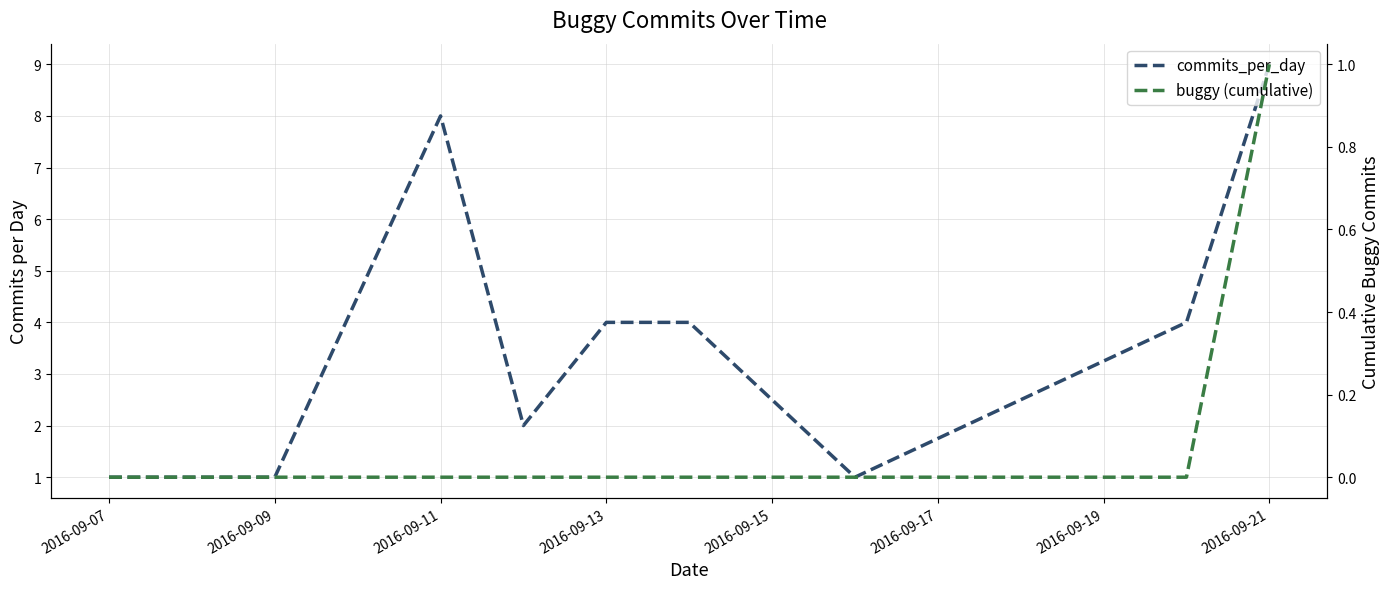

How many commits_per_day values are between 1 and 4?

7